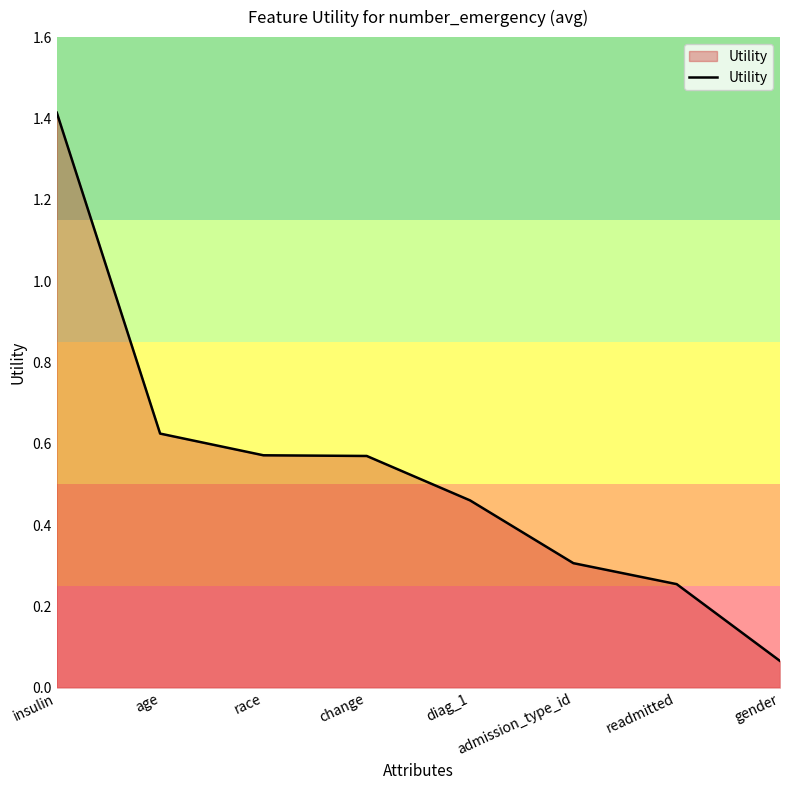

Where is the data nearest to the value 0?

gender